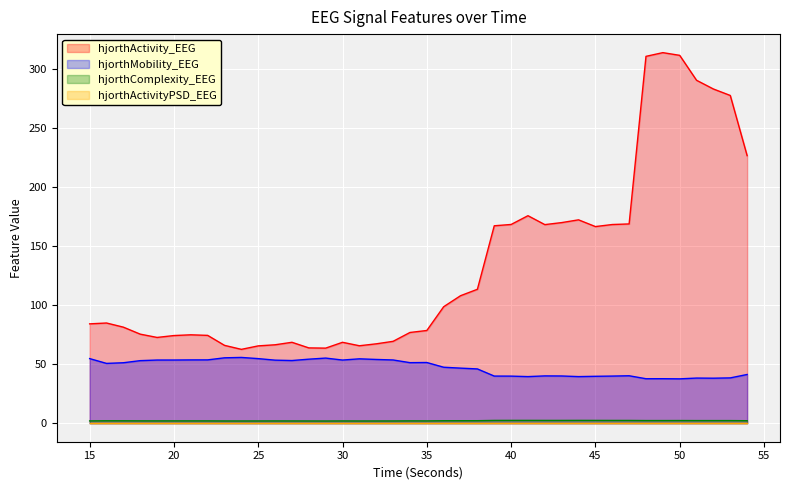

True or false: hjorthComplexity_EEG has more than 1 interior local peaks.

True